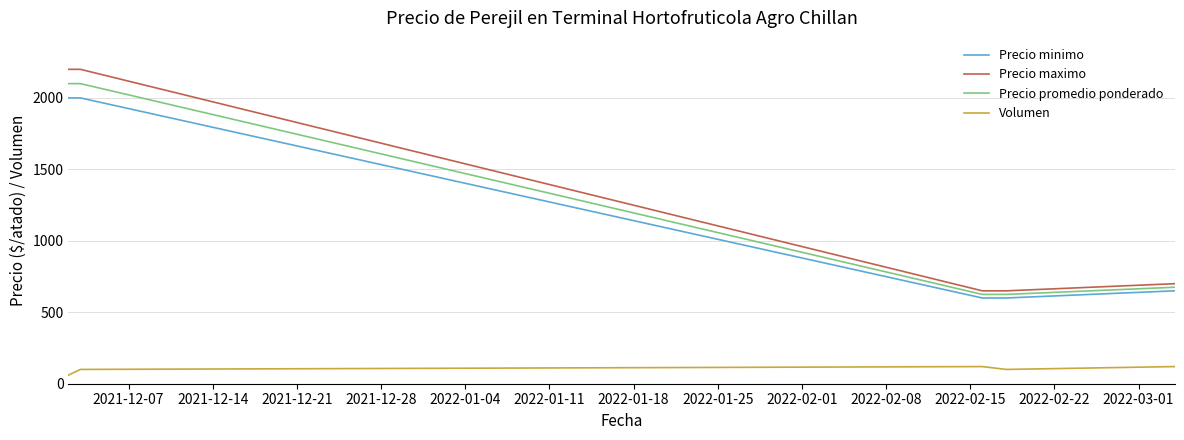

Reading left to right, what are all the values shown in this chart?

Precio minimo: 2000	2000	600	600	650
Precio maximo: 2200	2200	650	650	700
Precio promedio ponderado: 2100	2100	625	625	675
Volumen: 60	100	120	100	120